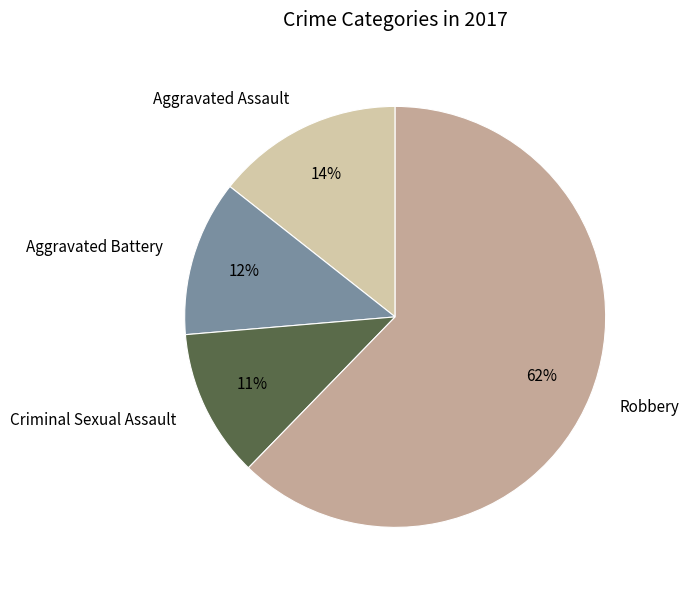

Rank the categories by value from highest to lowest.

Robbery, Aggravated Assault, Aggravated Battery, Criminal Sexual Assault